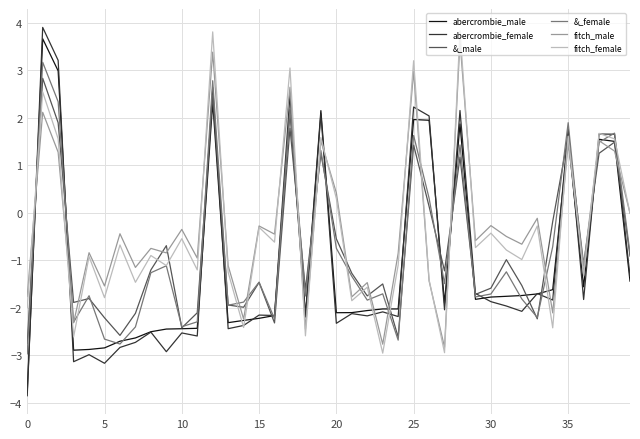

Which series has the largest range (max minus min)?

abercrombie_female